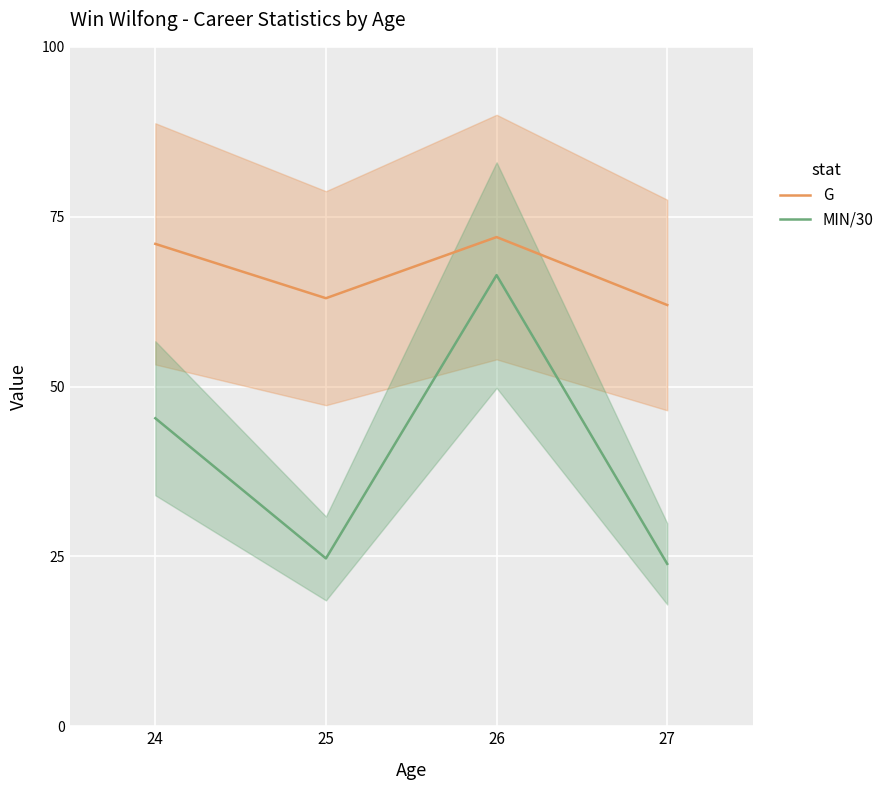

What is the difference between the maximum and minimum values in the G series?

10.0